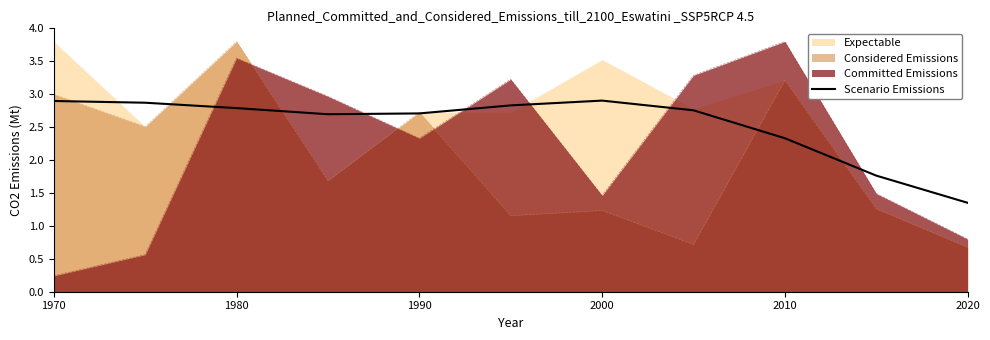

How many values exceed 2?

9